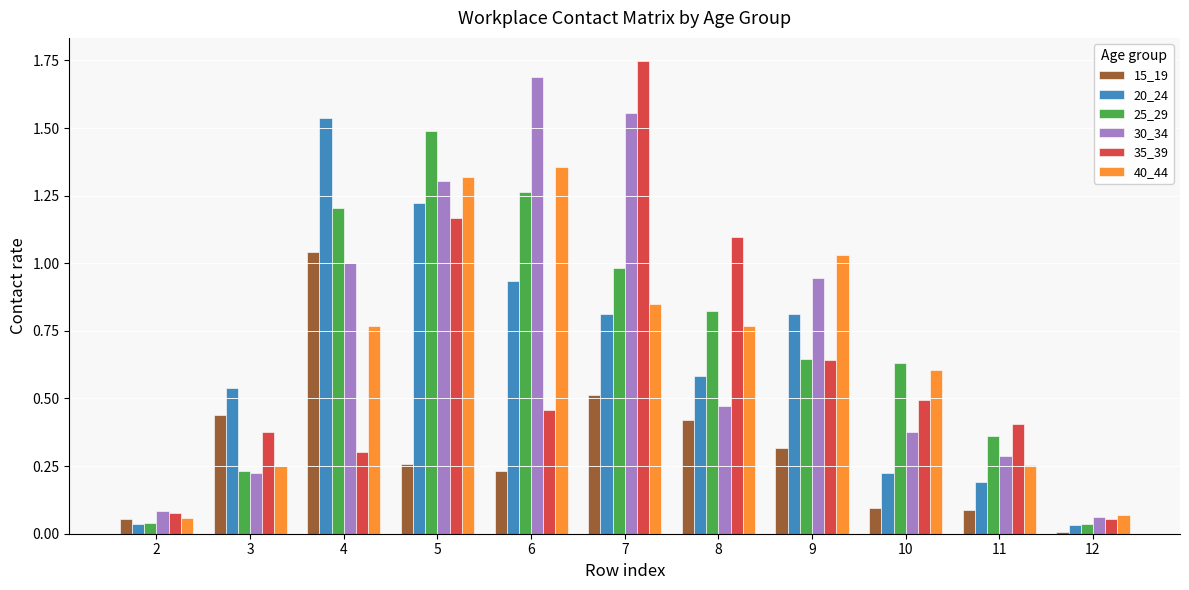

What is the total value across all series at 7?

6.5